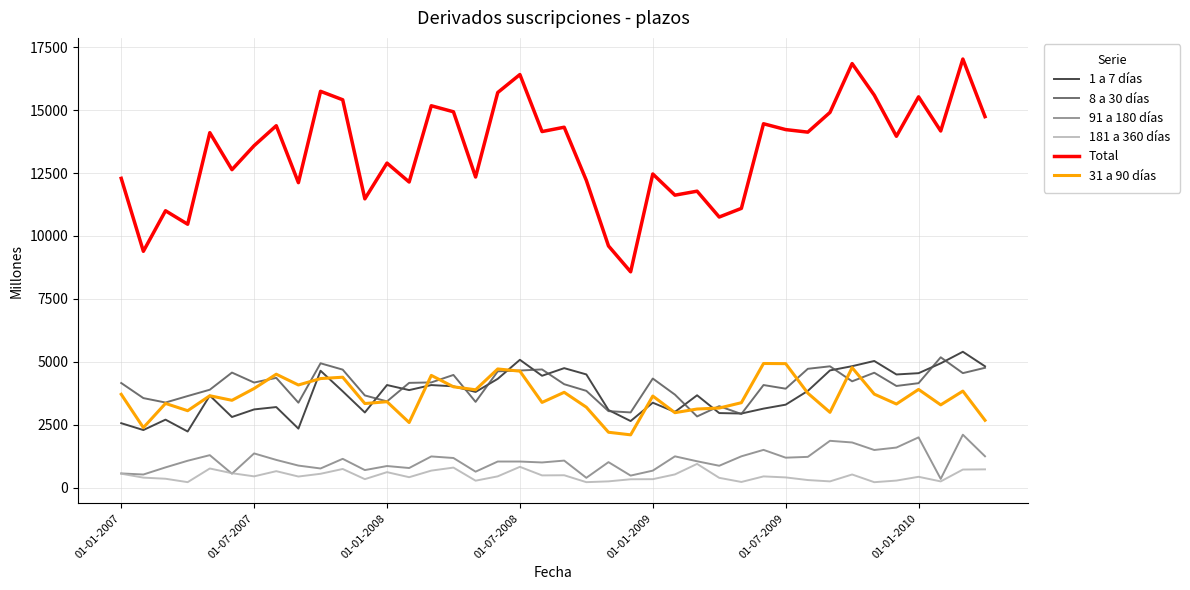

True or false: 181 a 360 días and 1 a 7 días cross at least once.

False